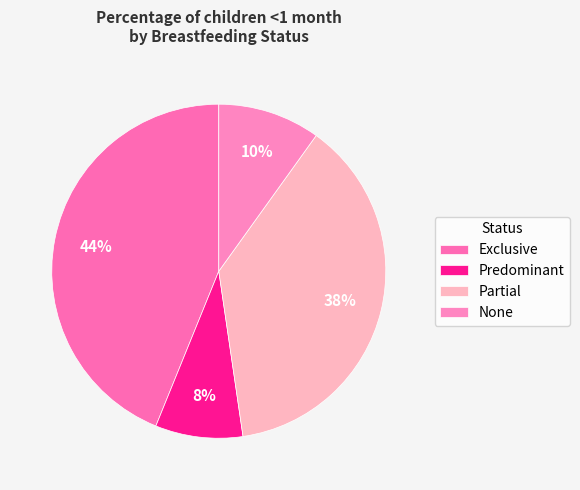

How many segments does this pie chart have?

4